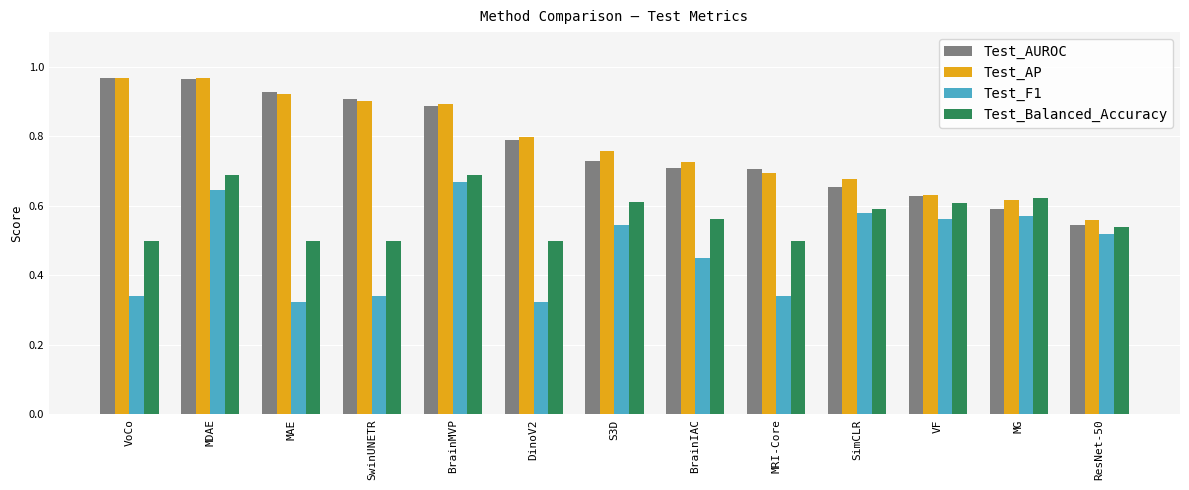

What is the spread (max minus min) of values at MRI-Core?

0.4